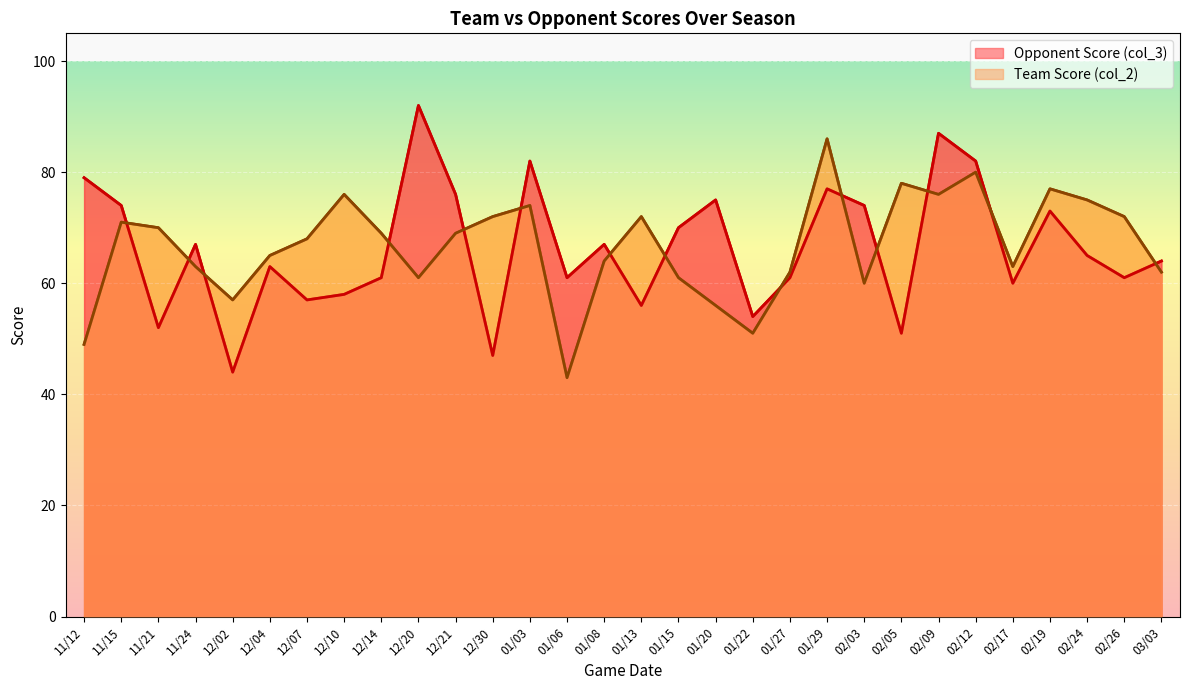

List the series in order of their peak value, highest first.

Opponent Score (col_3), Team Score (col_2)